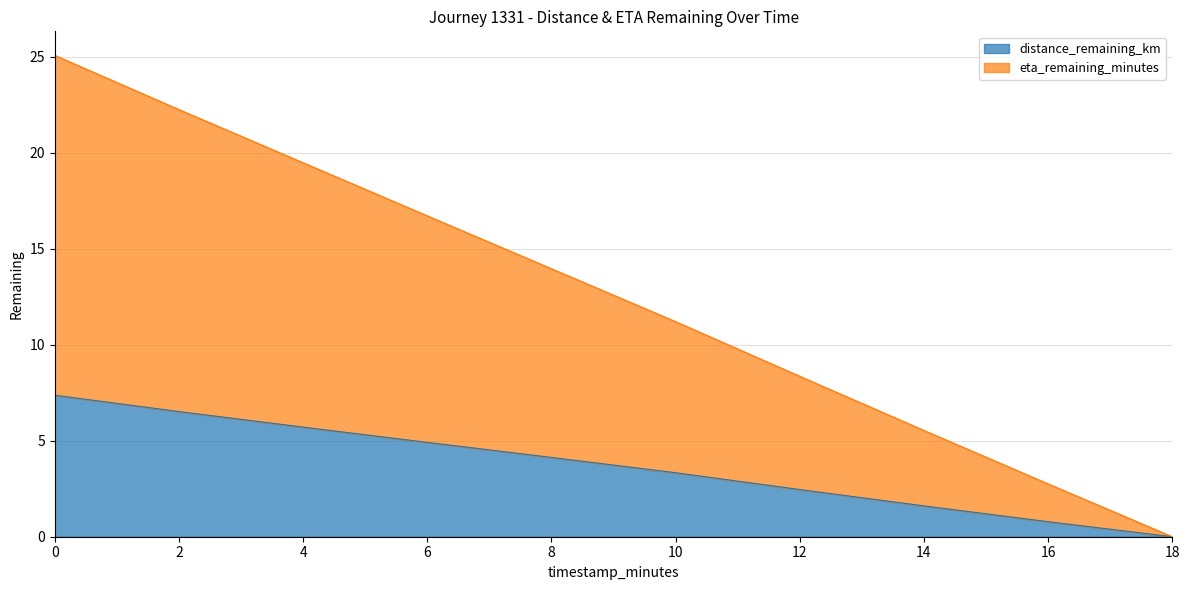

Does the chart have visible grid lines?

Yes